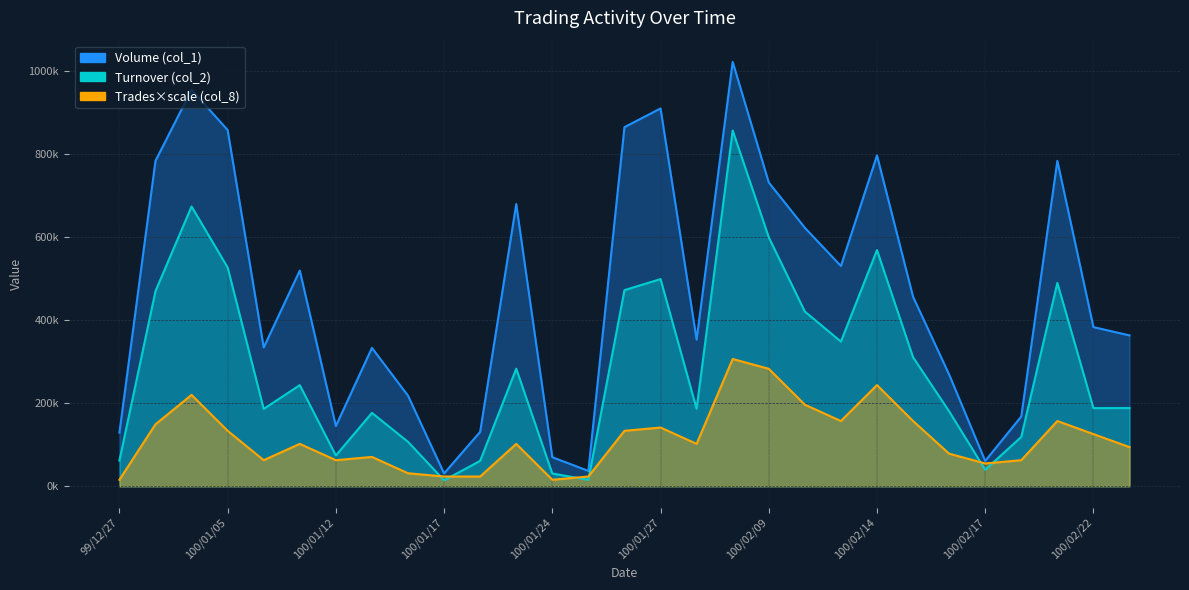

What is the difference between the Volume (col_1) values at 100/02/08 and 100/01/17?

990000.0